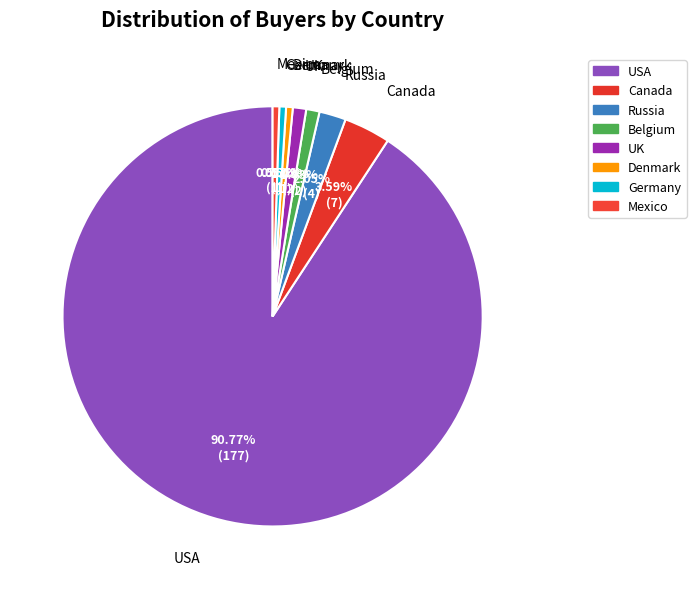

Is the sum of Russia and Canada greater than half?

No